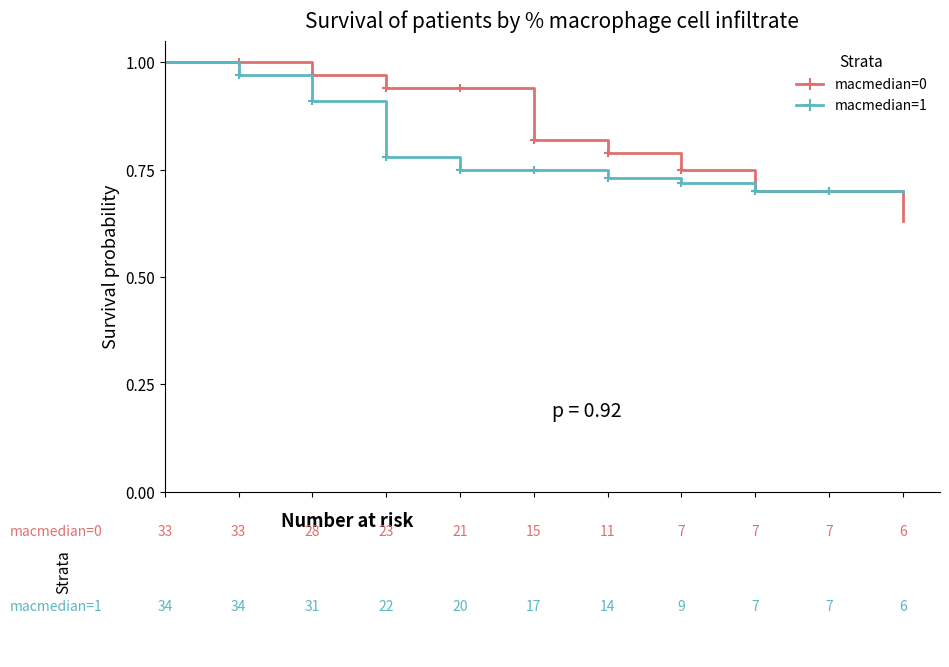

At how many categories does at least one series exceed 0?

11